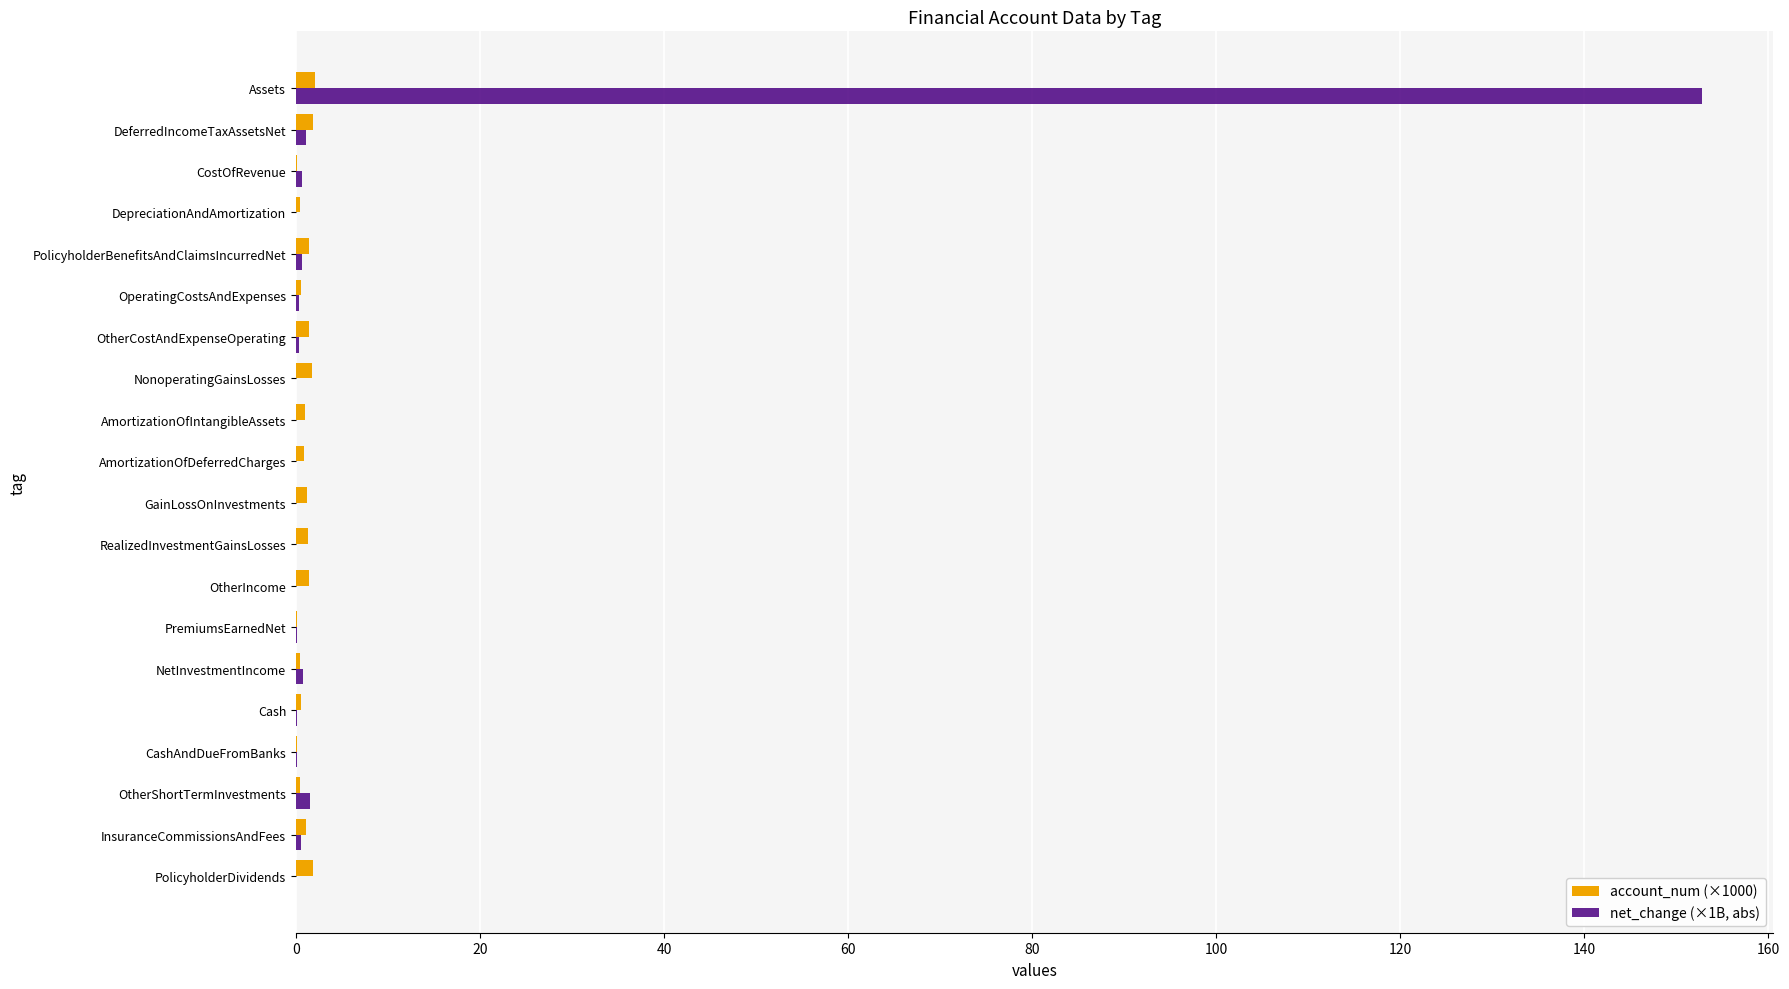

What is the average value of the account_num (×1000) series?

1.0